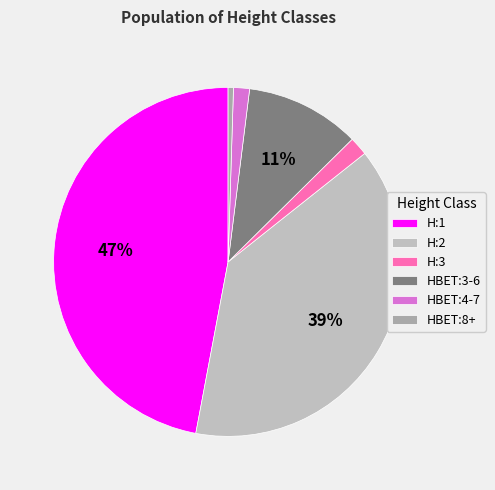

Count the number of slices in the pie.

6